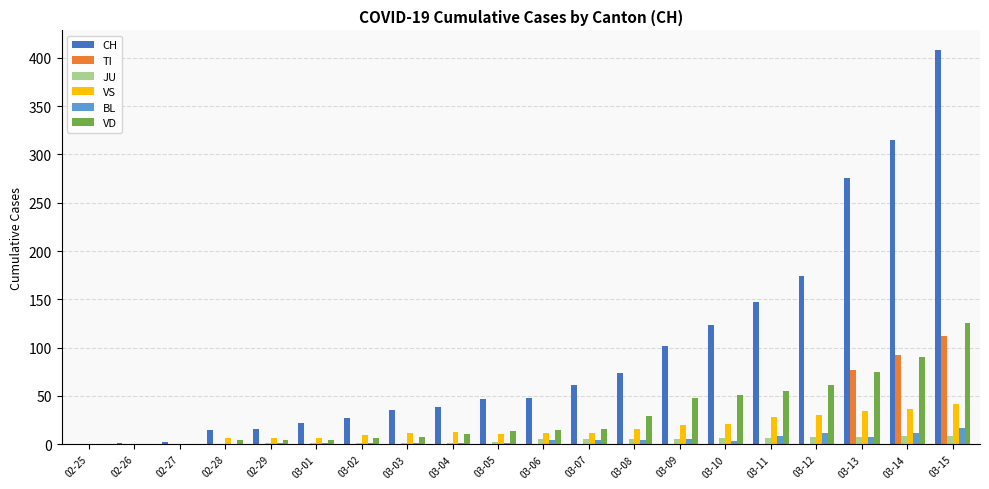

True or false: CH has a value of 147 at 03-11.

True